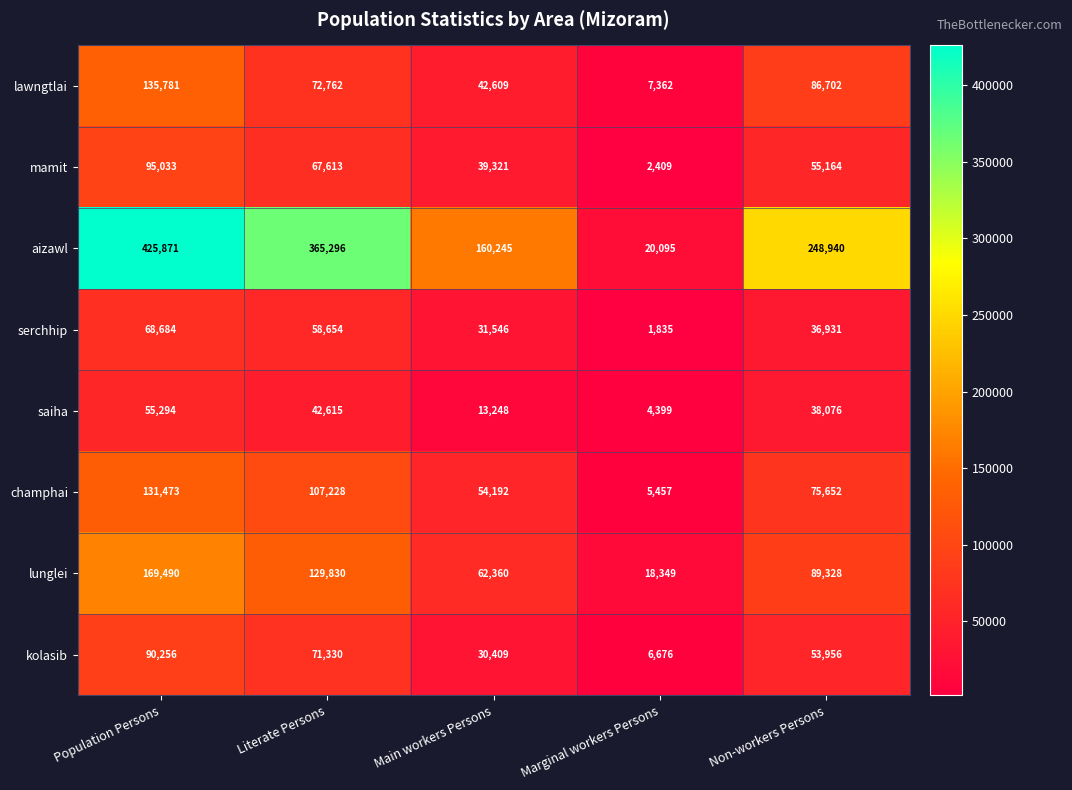

What is the difference between the maximum and second lowest values in the kolasib series?

59847